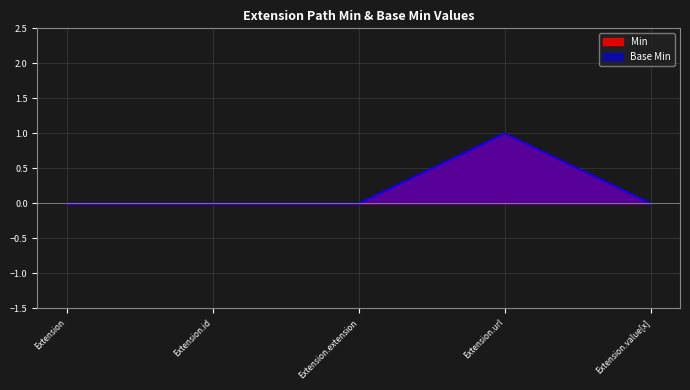

Which series has the largest total across all categories?

Base Min